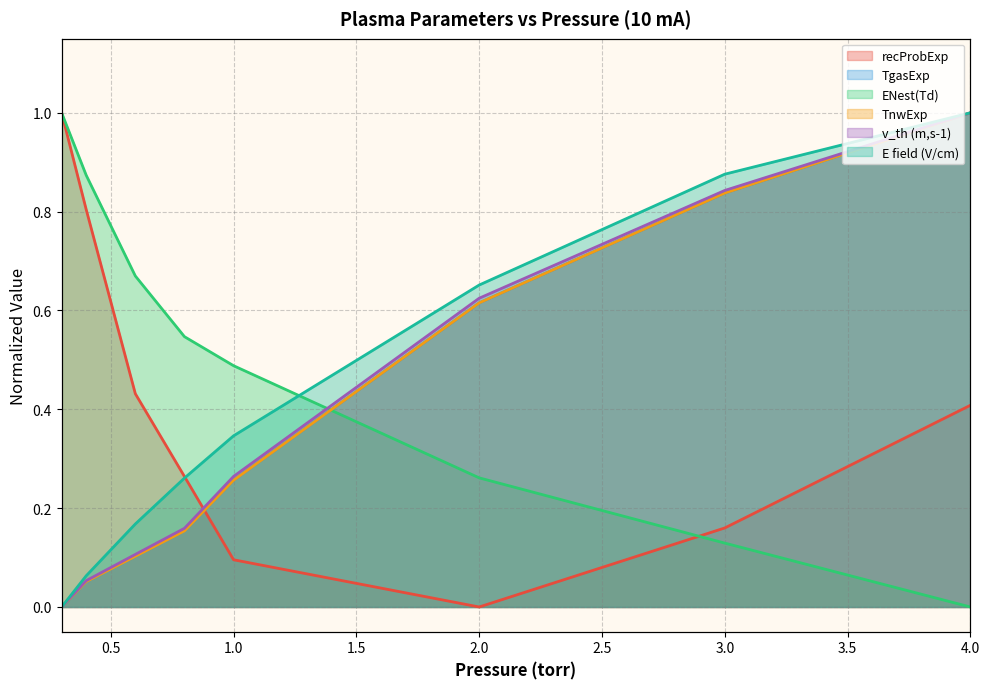

Which series has the largest range (max minus min)?

recProbExp